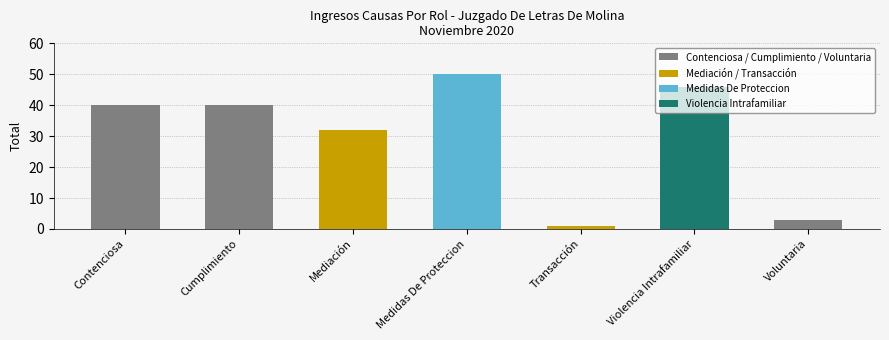

Rank the categories by value from lowest to highest.

Transacción, Voluntaria, Mediación, Contenciosa, Cumplimiento, Violencia Intrafamiliar, Medidas De Proteccion